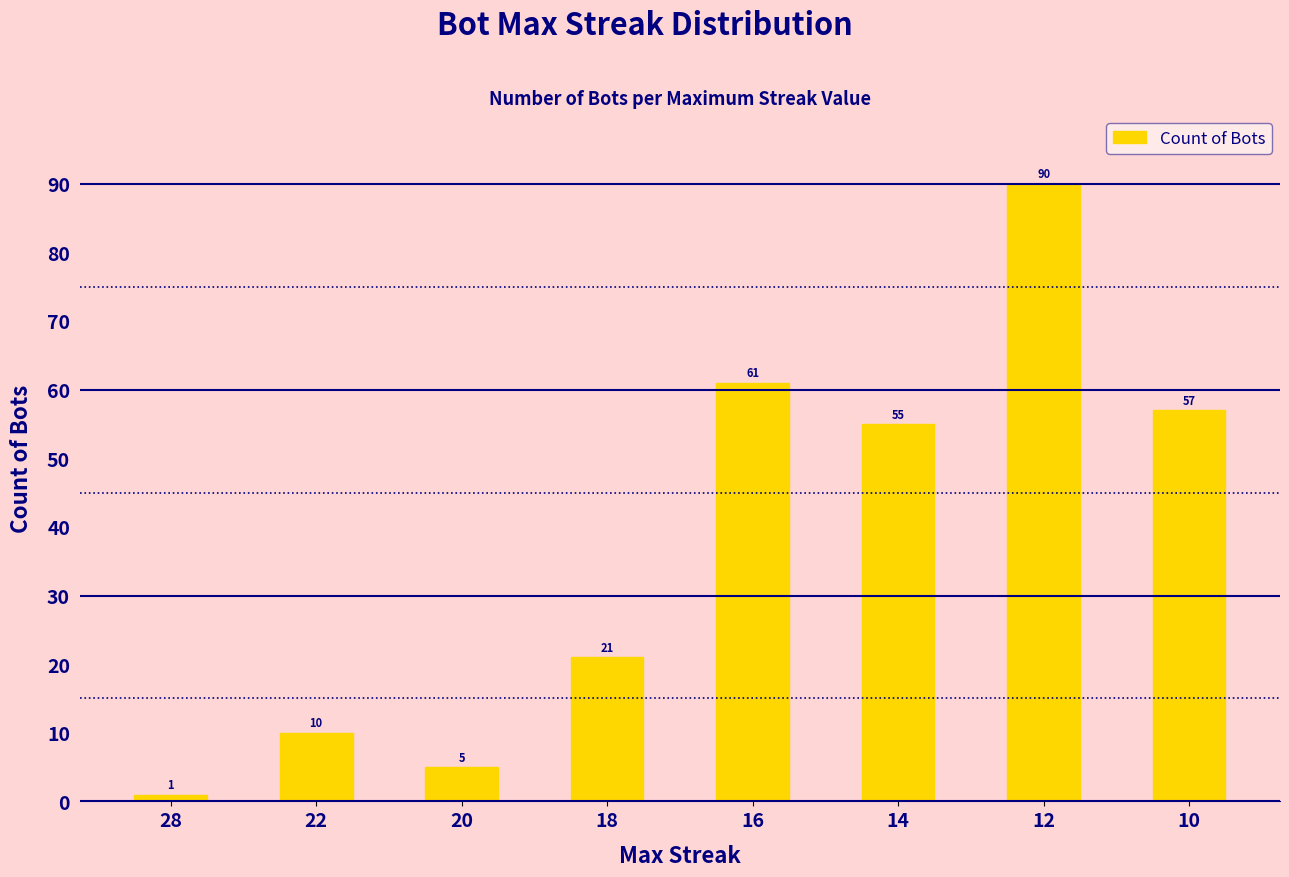

Rank the categories by value from highest to lowest.

12, 16, 10, 14, 18, 22, 20, 28